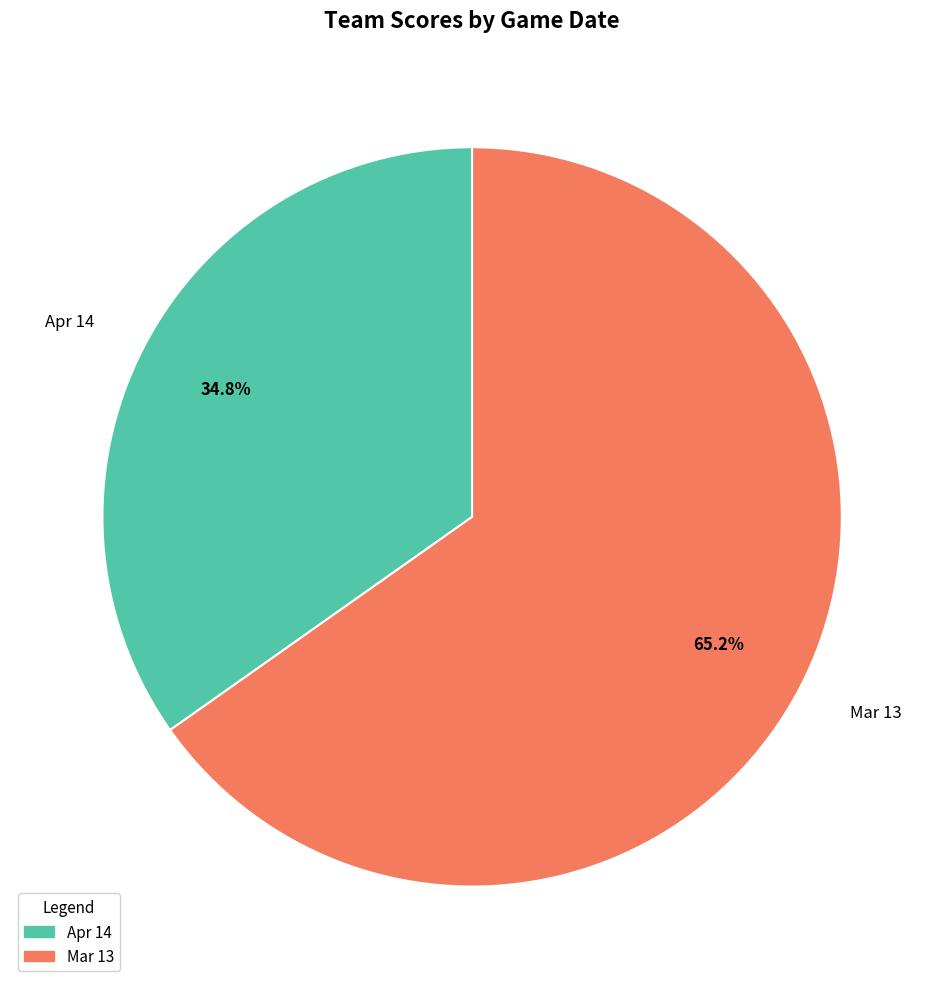

How many slices are in this pie chart?

2